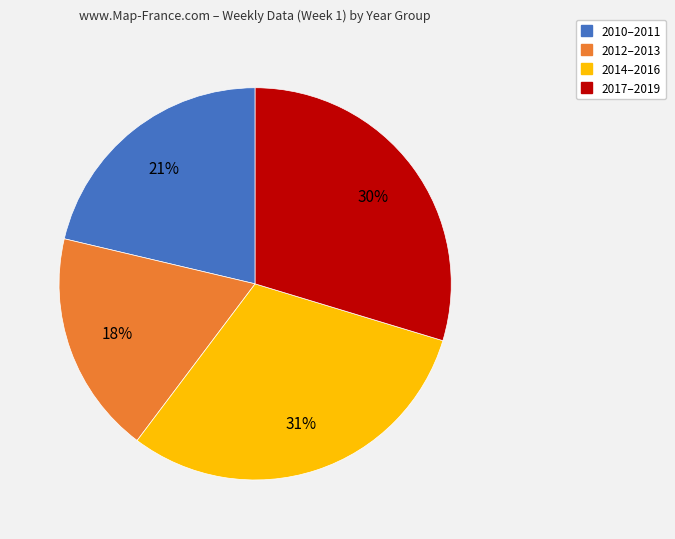

Is there any slice that represents more than half of the pie?

No